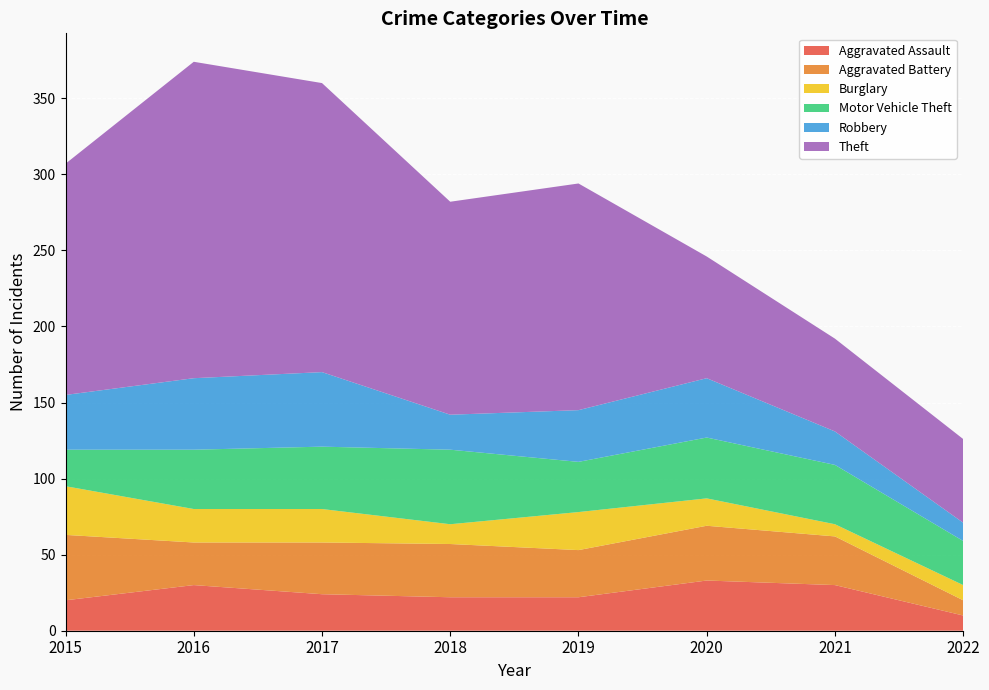

Reading left to right, list all the values displayed in this chart.

Aggravated Assault: 20	30	24	22	22	33	30	10
Aggravated Battery: 43	28	34	35	31	36	32	10
Burglary: 32	22	22	13	25	18	8	10
Motor Vehicle Theft: 24	39	41	49	33	40	39	29
Robbery: 36	47	49	23	34	39	22	12
Theft: 152	208	190	140	149	80	61	55